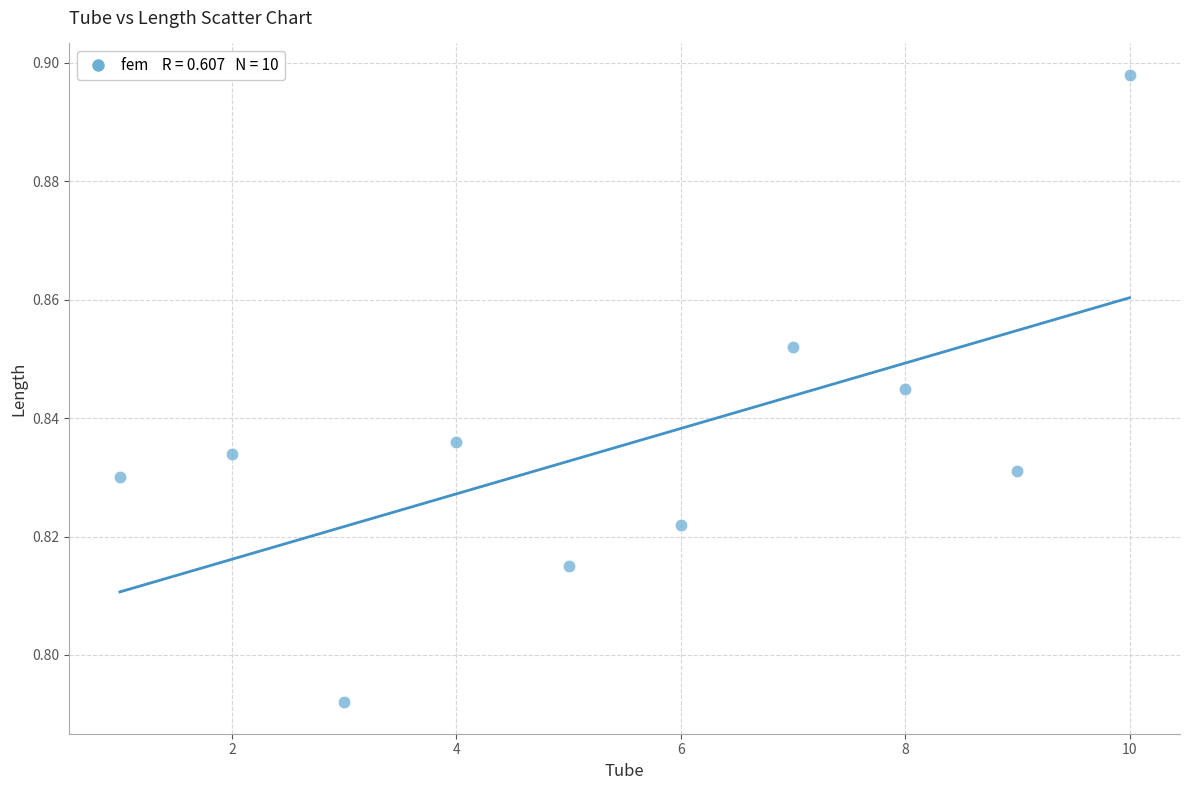

What is the range of X values (max minus min)?

9.0